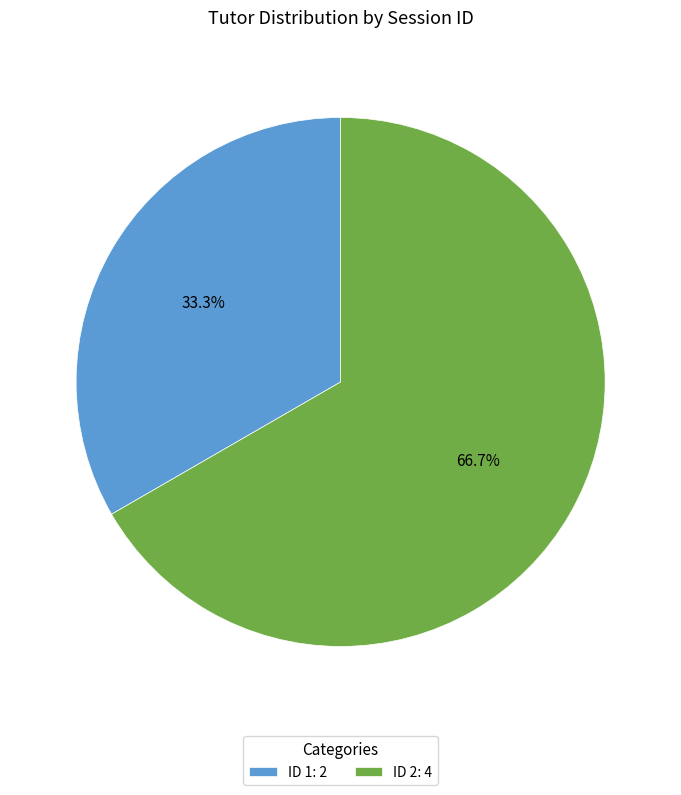

Rank the categories by value from lowest to highest.

ID 1: 2, ID 2: 4